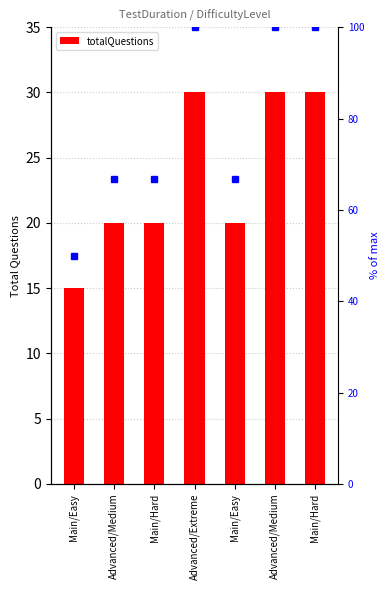

What is the sum of all values?

165